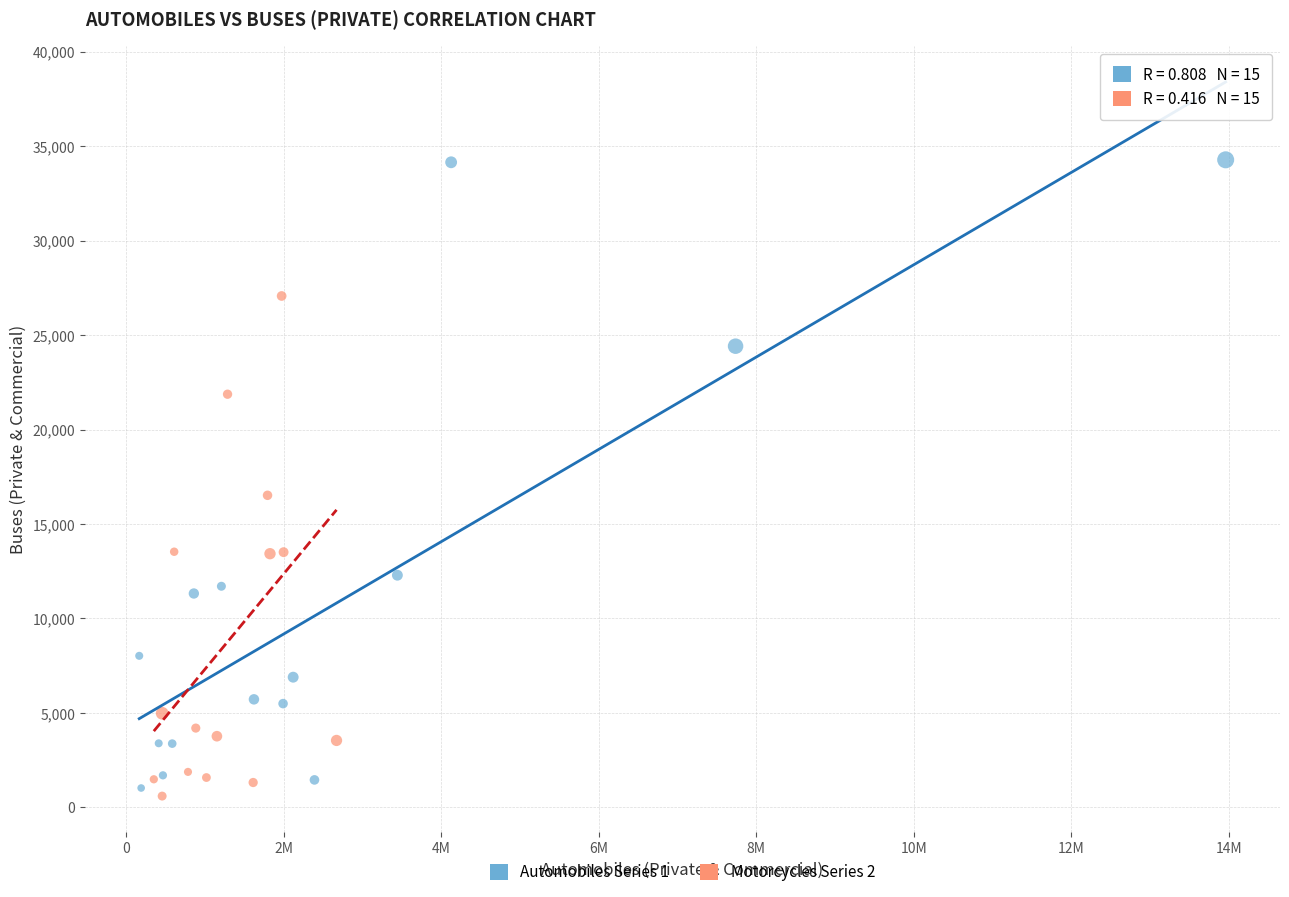

Which series has the largest Y range (max minus min)?

Automobiles Series 1